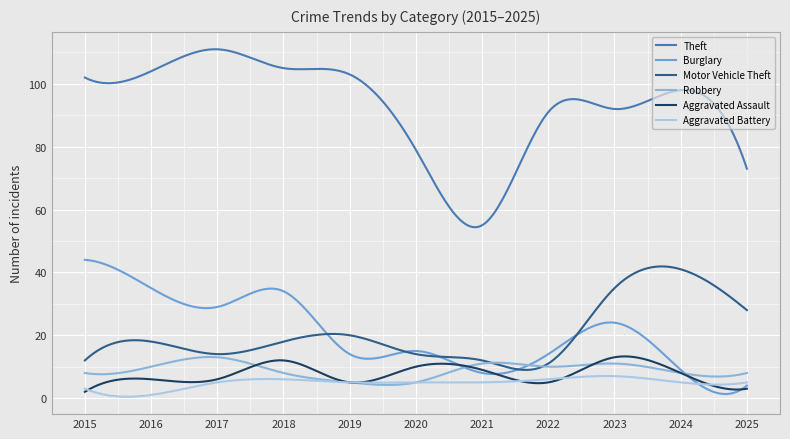

At how many categories does at least one series exceed 89?

8